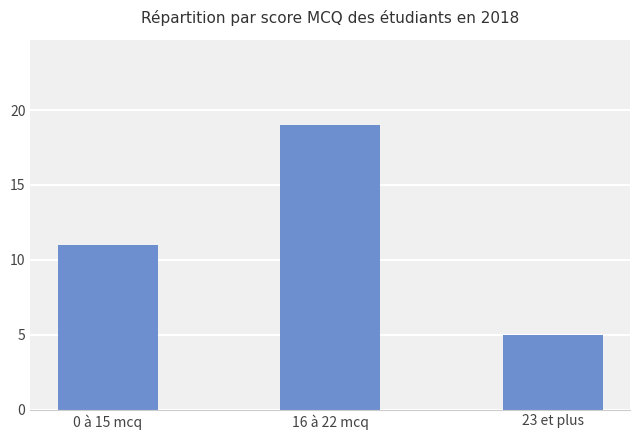

What is the ratio of the value at 16 à 22 mcq to the value at 0 à 15 mcq?

1.7